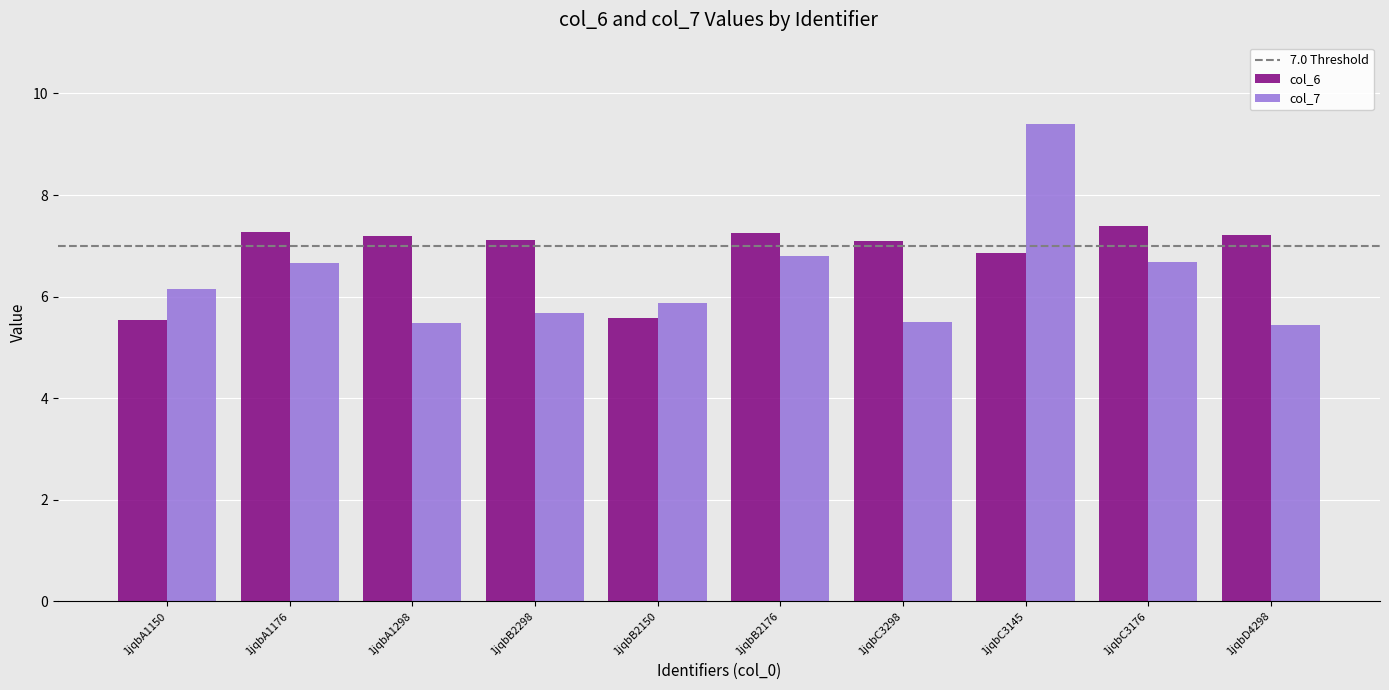

Which series has the widest spread of values?

col_7